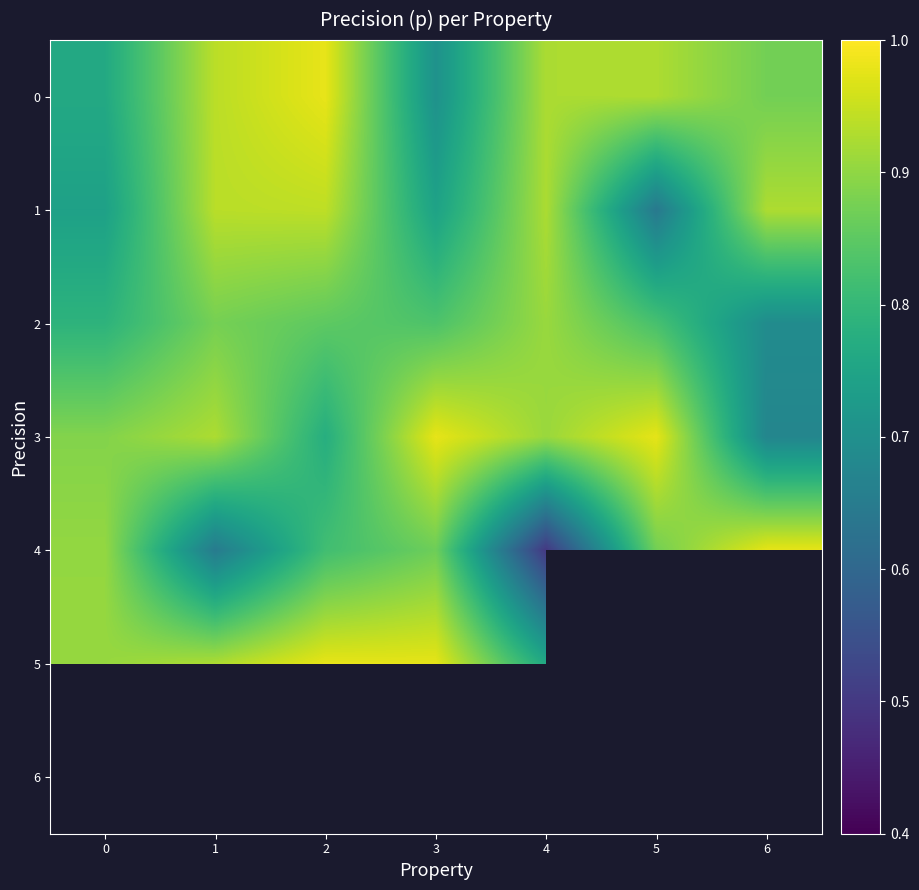

Which series has the largest total across all categories?

3